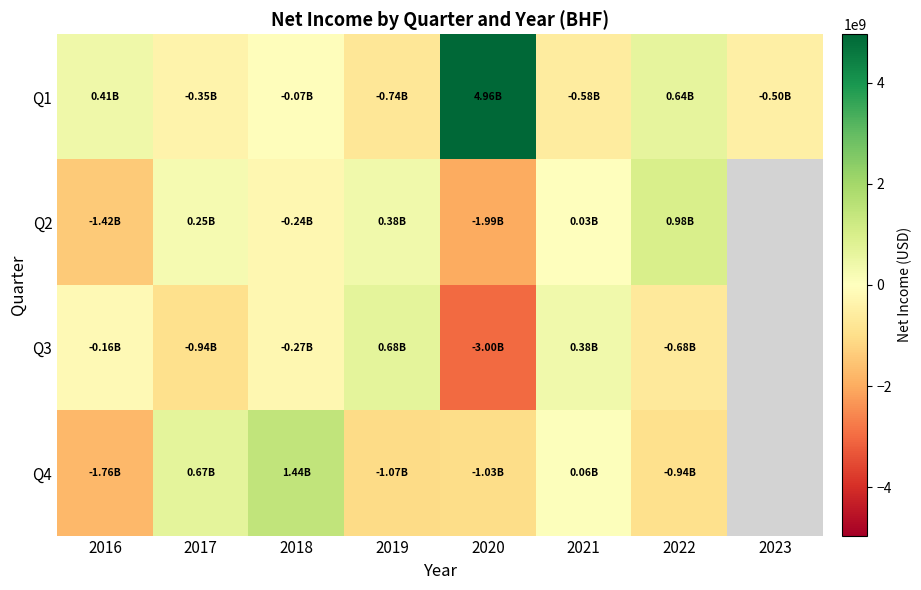

What is the sum of the Q2 values at 2019 and 2022?

1367000000.0